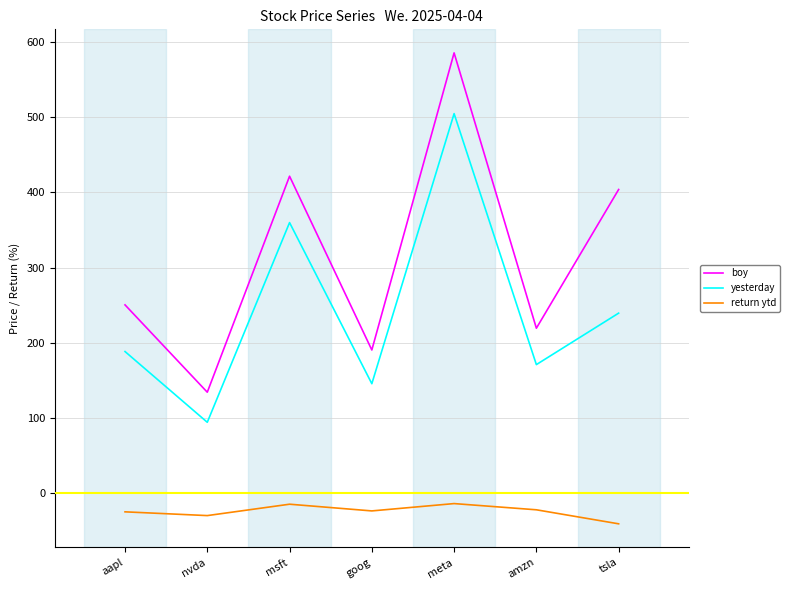

List the series in order of their peak value, lowest first.

return ytd, yesterday, boy